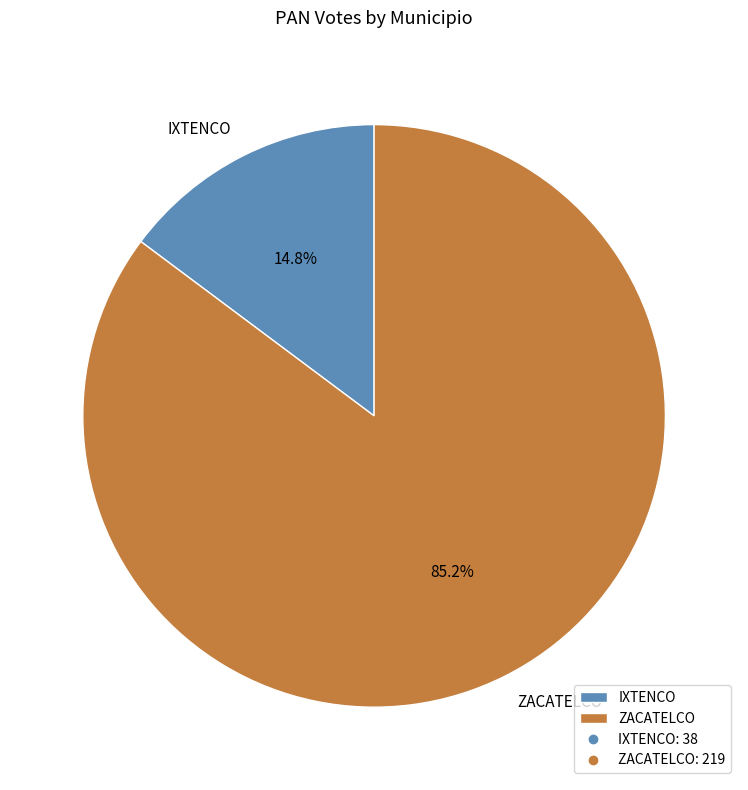

Between IXTENCO and ZACATELCO, which is larger?

ZACATELCO